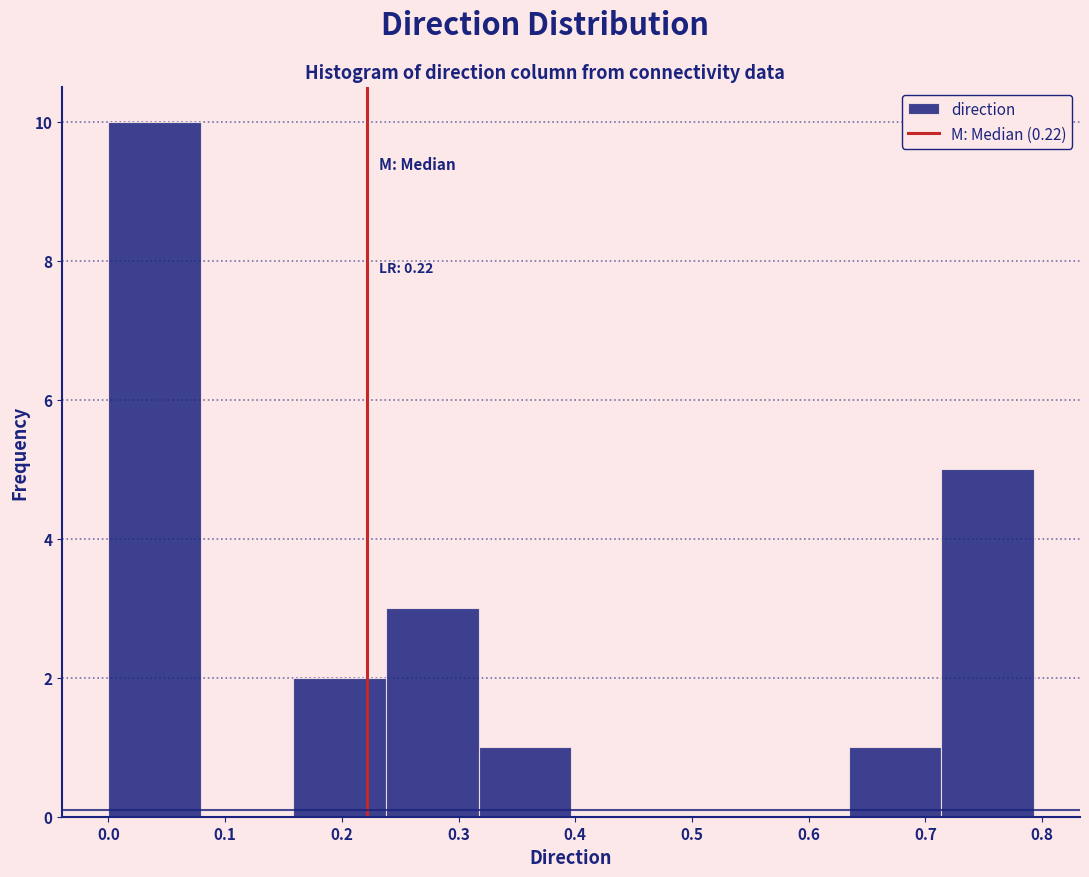

Over which range of the x-axis is the bar tallest?

0.00 to 0.08